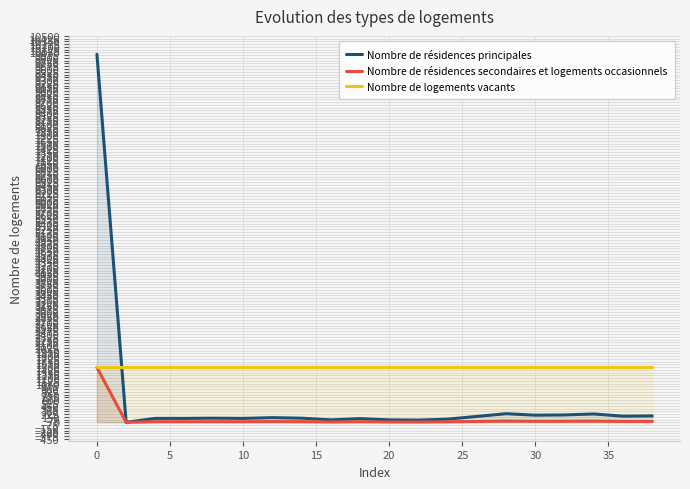

True or false: Nombre de logements vacants and Nombre de résidences principales cross at least once.

True